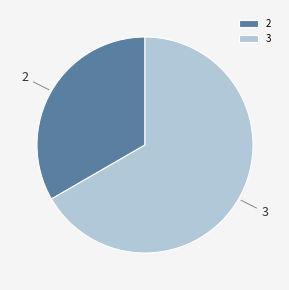

Is the sum of 3 and 2 greater than half?

Yes